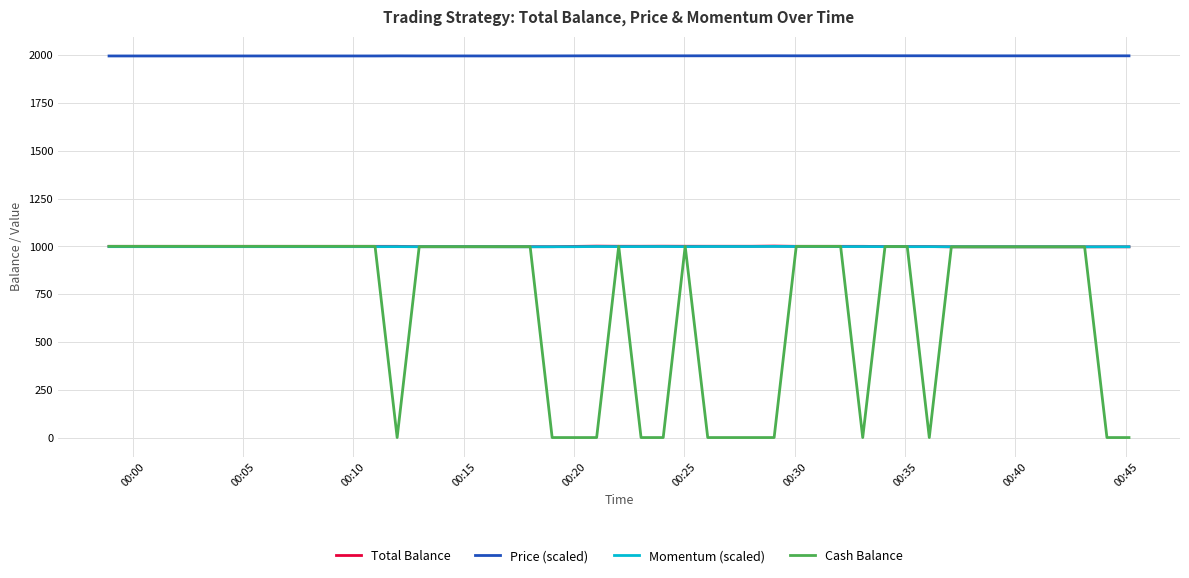

True or false: Momentum (scaled) and Price (scaled) cross at least once.

False